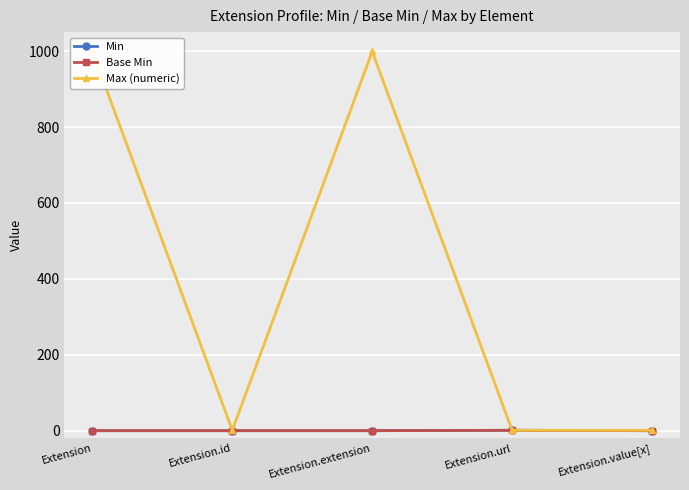

Reading left to right, transcribe all the data shown in this chart.

Min: Extension=0	Extension.id=0	Extension.extension=0	Extension.url=1	Extension.value[x]=0
Base Min: Extension=0	Extension.id=0	Extension.extension=0	Extension.url=1	Extension.value[x]=0
Max (numeric): Extension=999	Extension.id=1	Extension.extension=999	Extension.url=1	Extension.value[x]=1